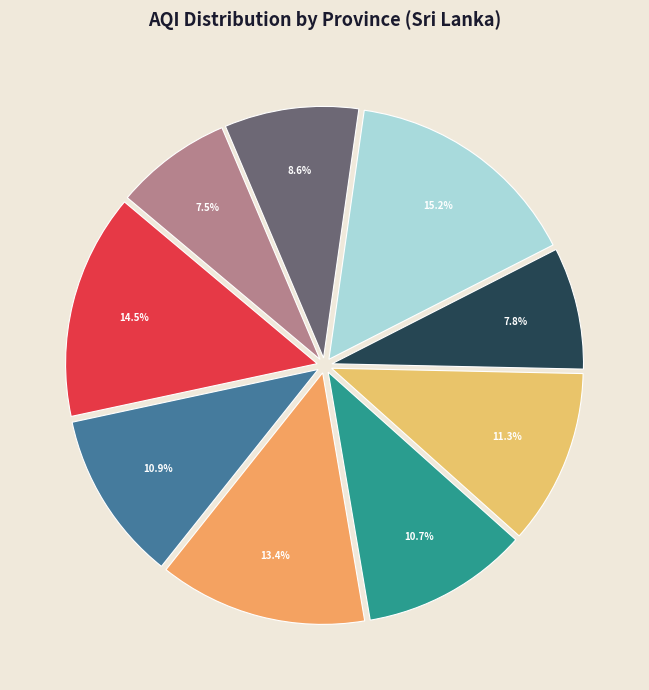

What is the largest slice in the pie chart?

Southern